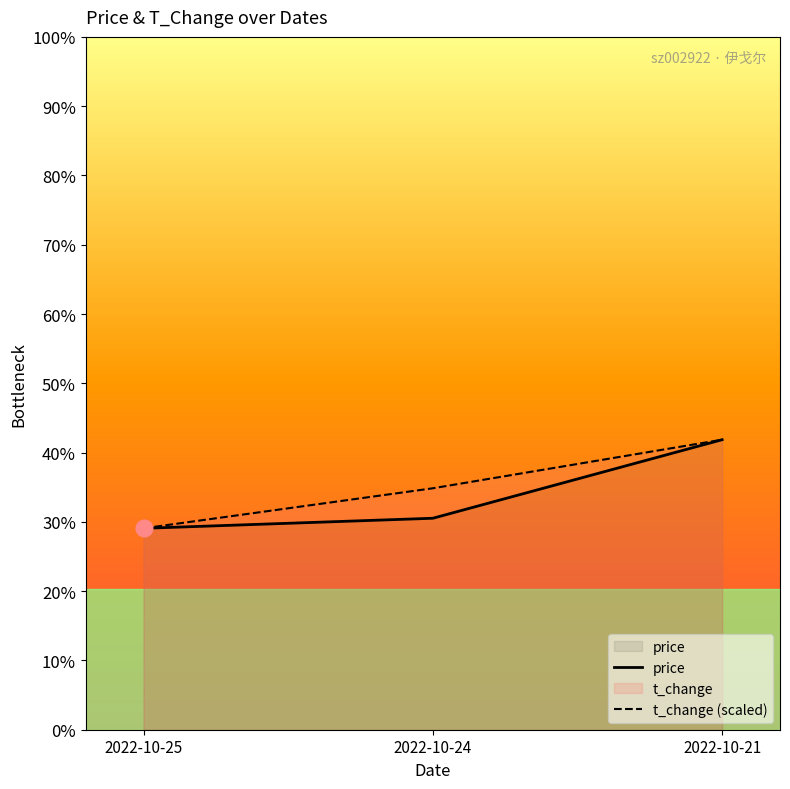

What are all the series names shown in the legend?

price, t_change